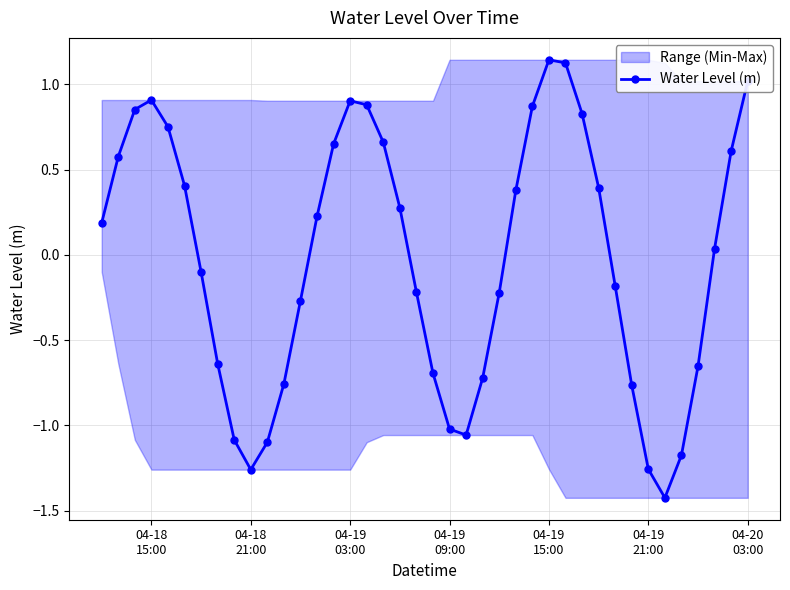

How many points are lower than both their immediate neighbors (excluding endpoints)?

3